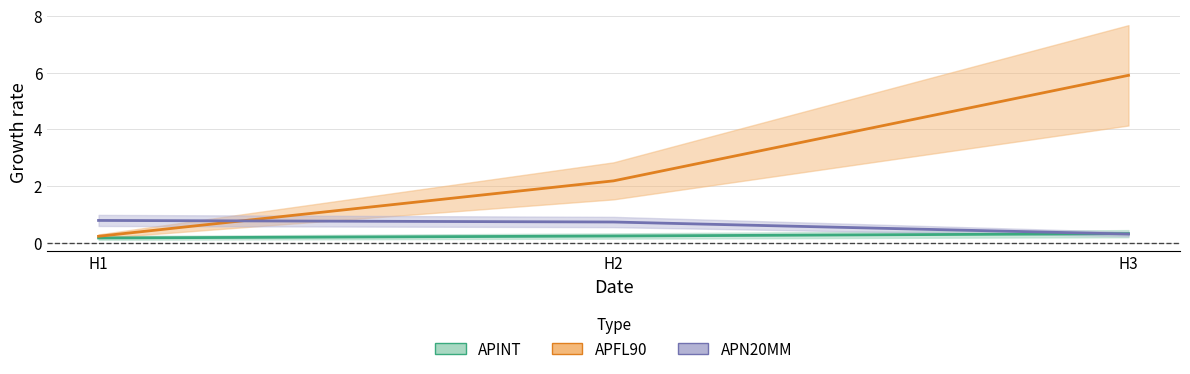

Is this an area chart (filled region under the line)?

No